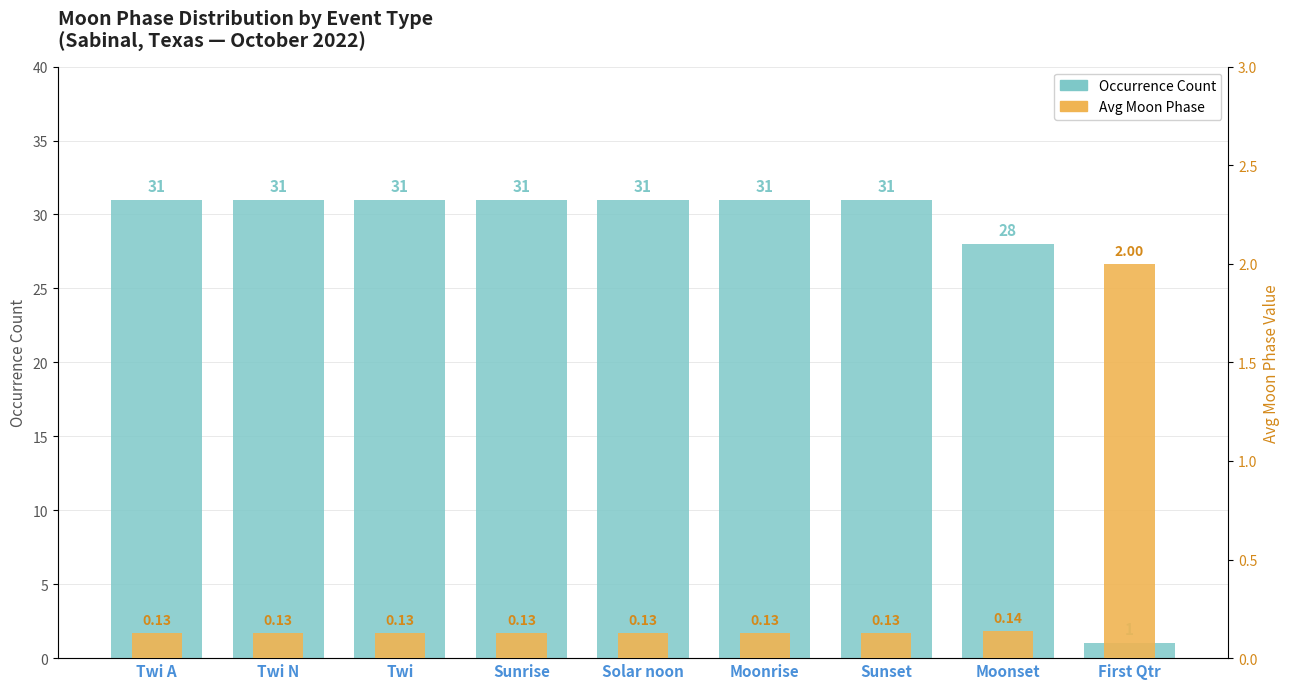

What are all the series names shown in the legend?

Occurrence Count, Avg Moon Phase